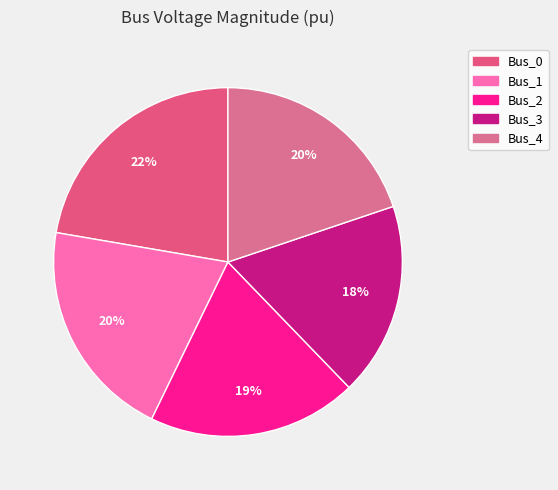

How many segments does this pie chart have?

5